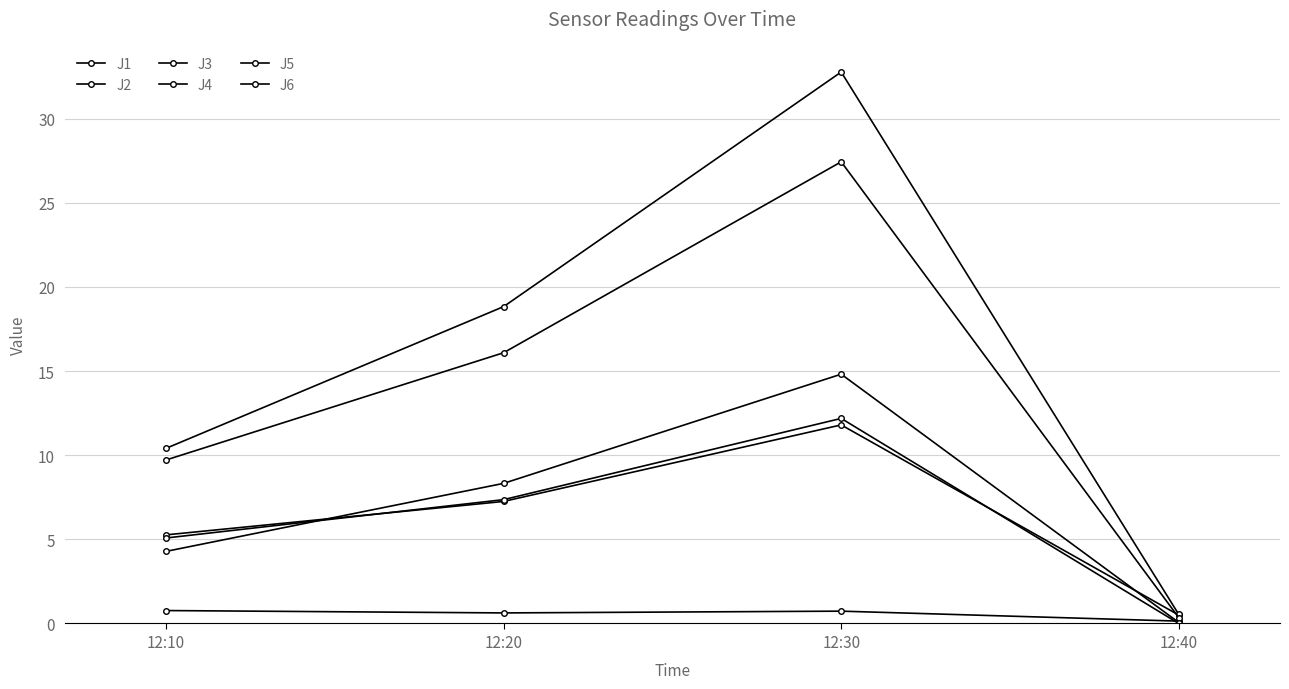

How many lines are shown in the chart?

6